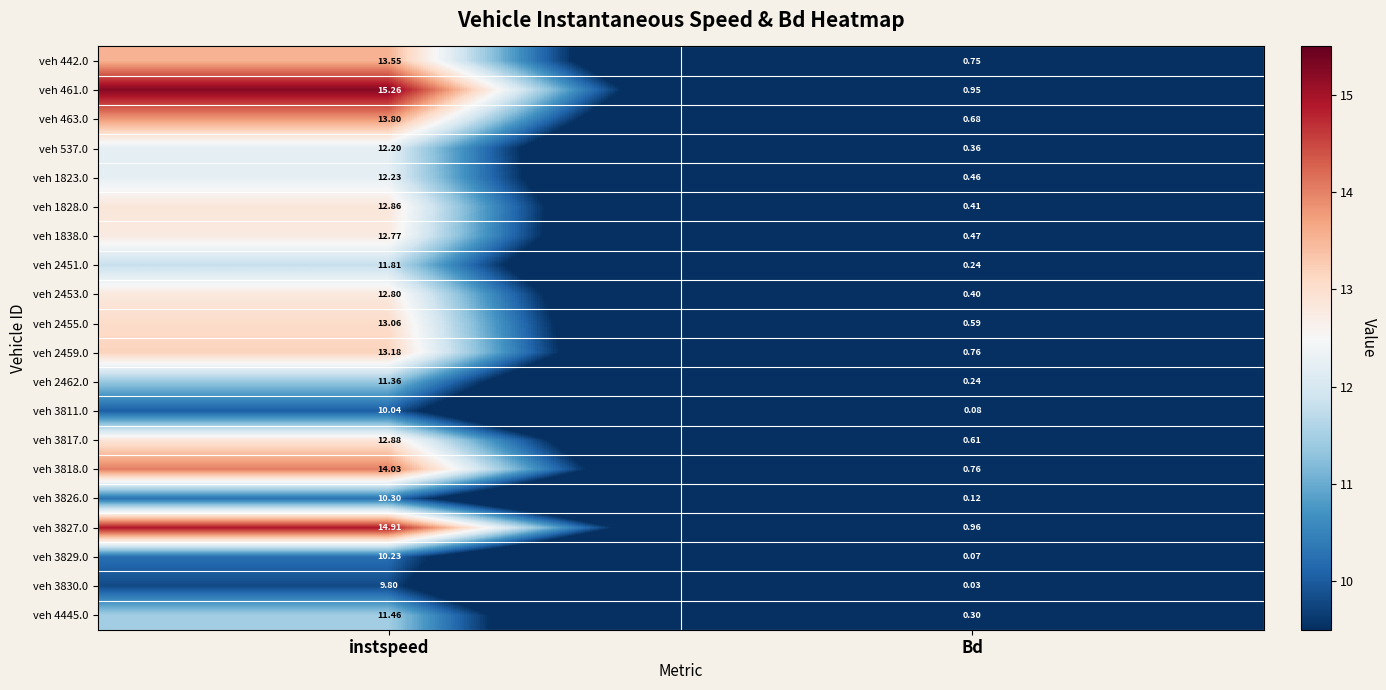

At which category is the sum across all series the highest?

instspeed